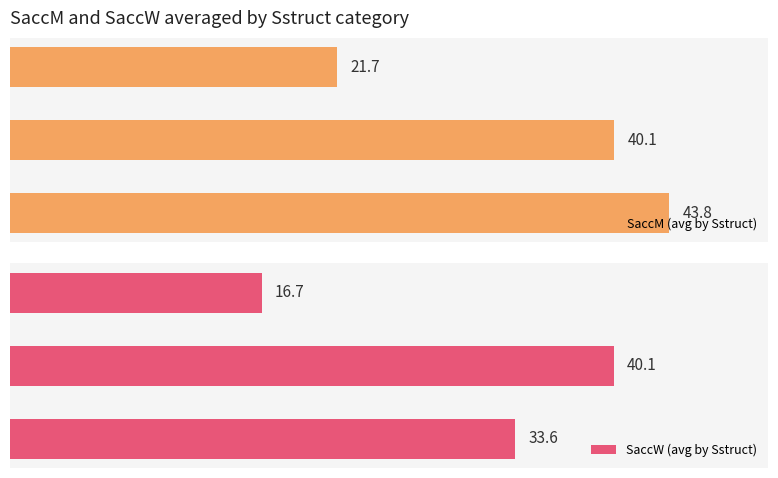

The SaccW (avg by Sstruct) series shows 71.1 at 1. True or false?

False